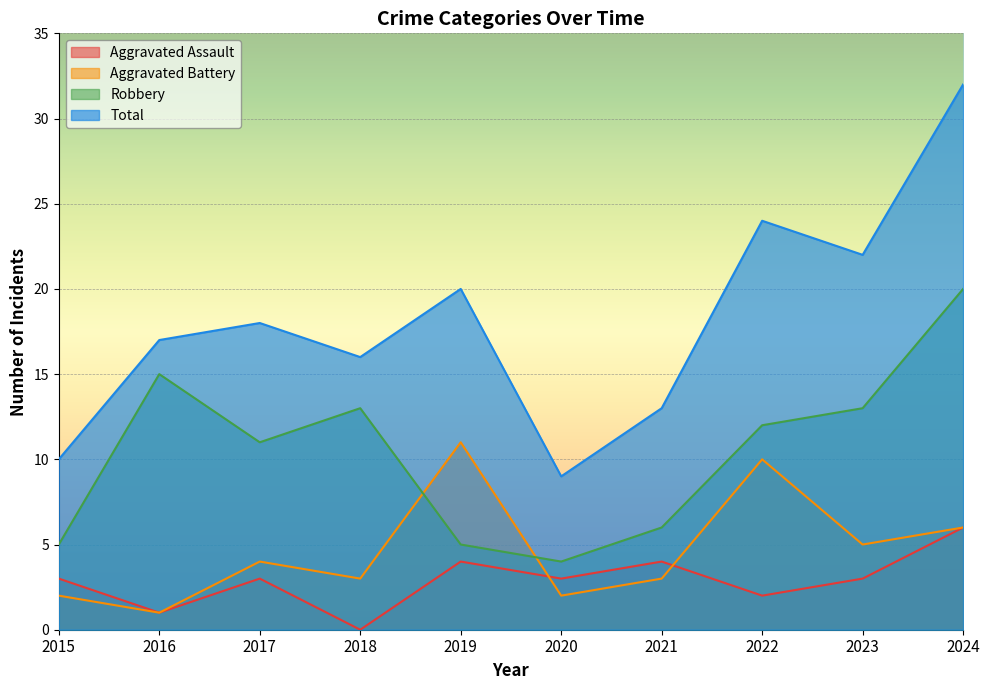

At which category does Total reach its first local valley?

2018